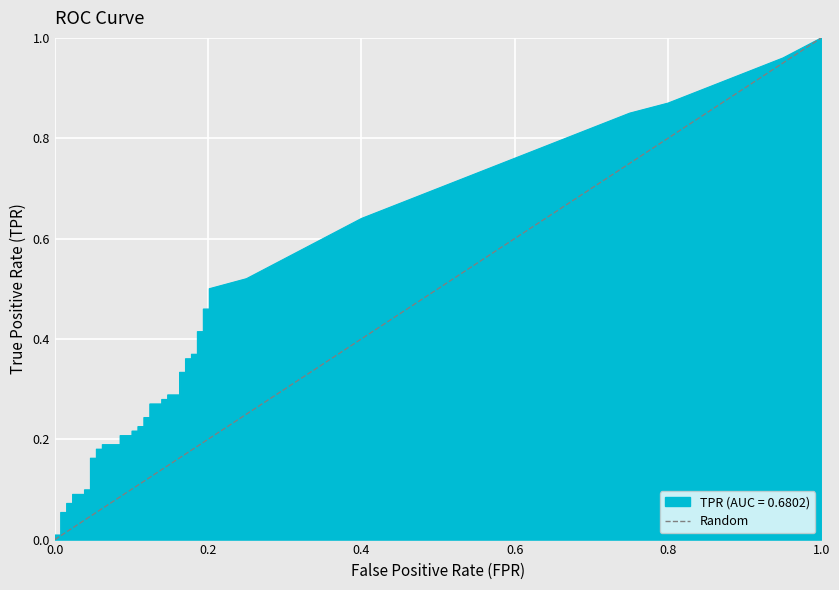

What is the maximum value shown in the chart?

1